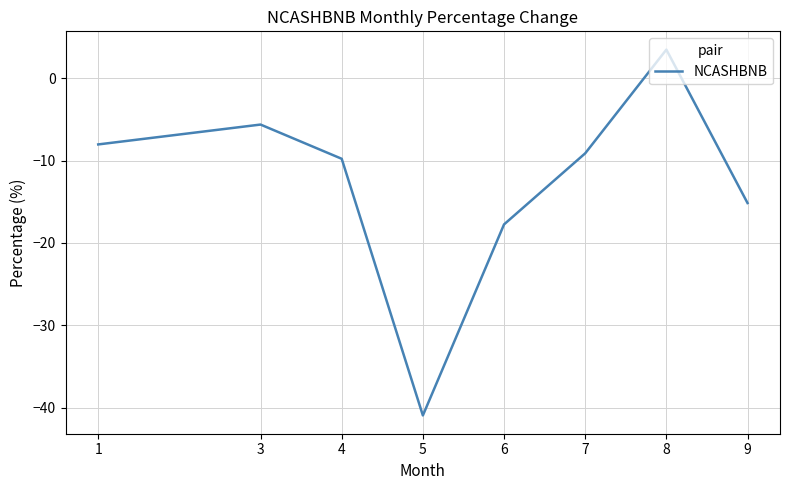

Count the number of categories in the chart.

8